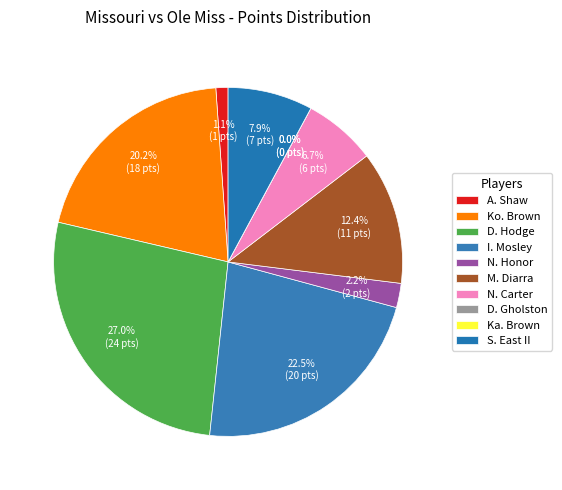

Does any single category account for the majority?

No